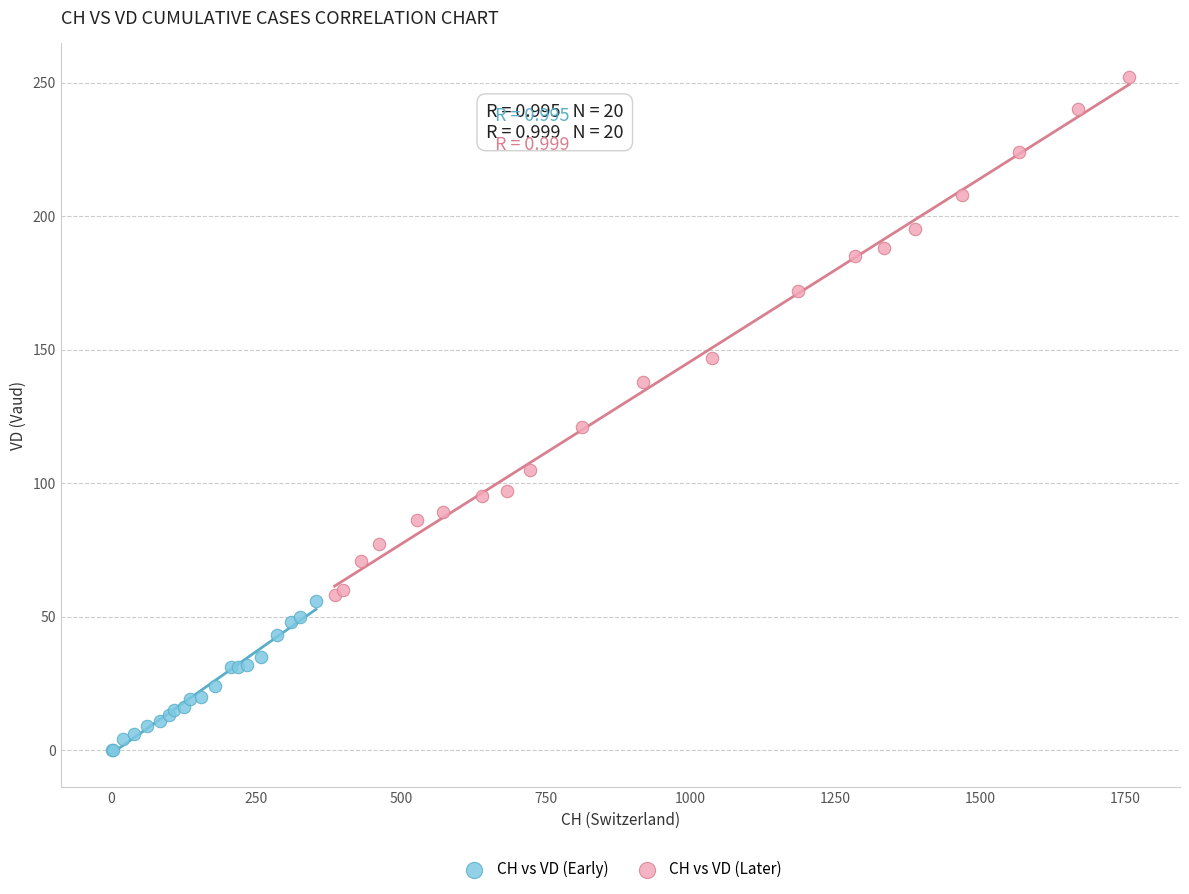

Which series has the widest spread of Y values?

CH vs VD (Later)